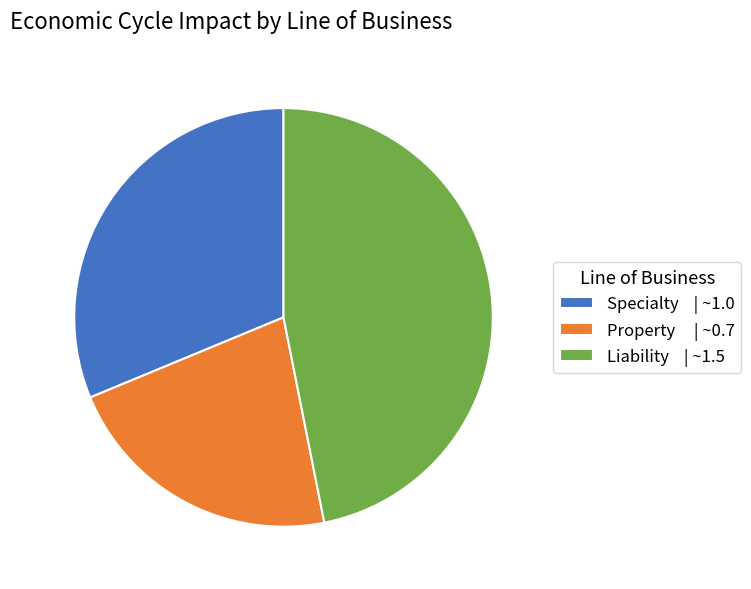

How many segments does this pie chart have?

3